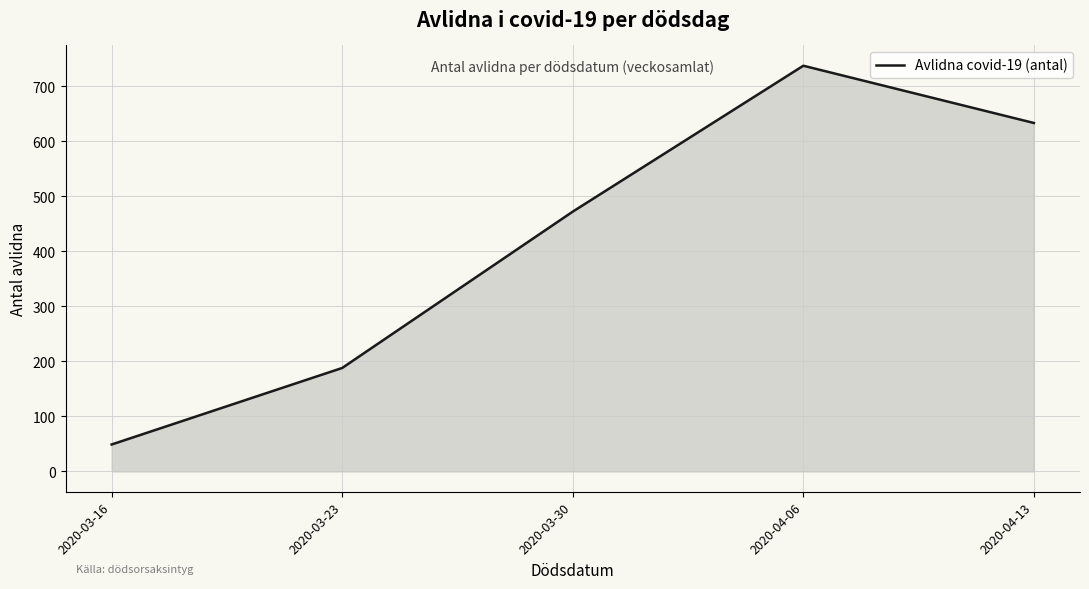

What is the approximate value at 2020-03-16, to the nearest 10?

50